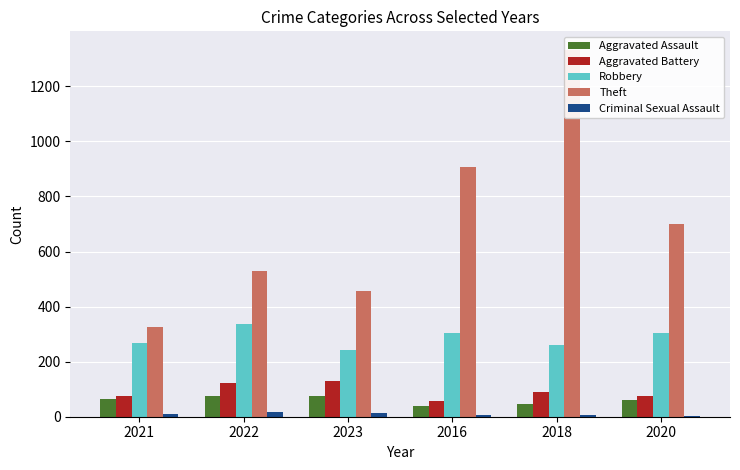

Reading left to right, list all the values displayed in this chart.

Aggravated Assault: 63	74	77	40	45	61
Aggravated Battery: 76	124	128	57	91	76
Robbery: 268	336	243	303	261	305
Theft: 326	529	458	908	1333	699
Criminal Sexual Assault: 10	16	13	5	5	1